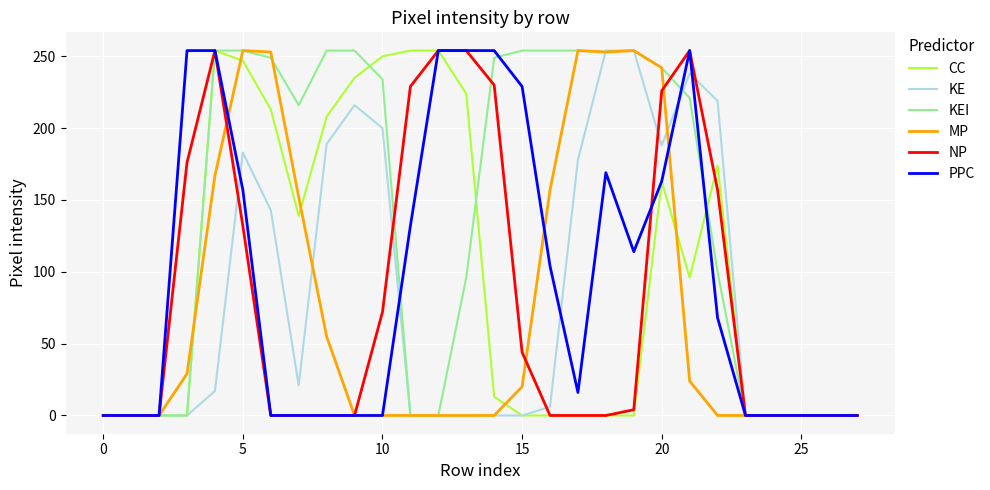

Which series has the largest total across all categories?

KEI